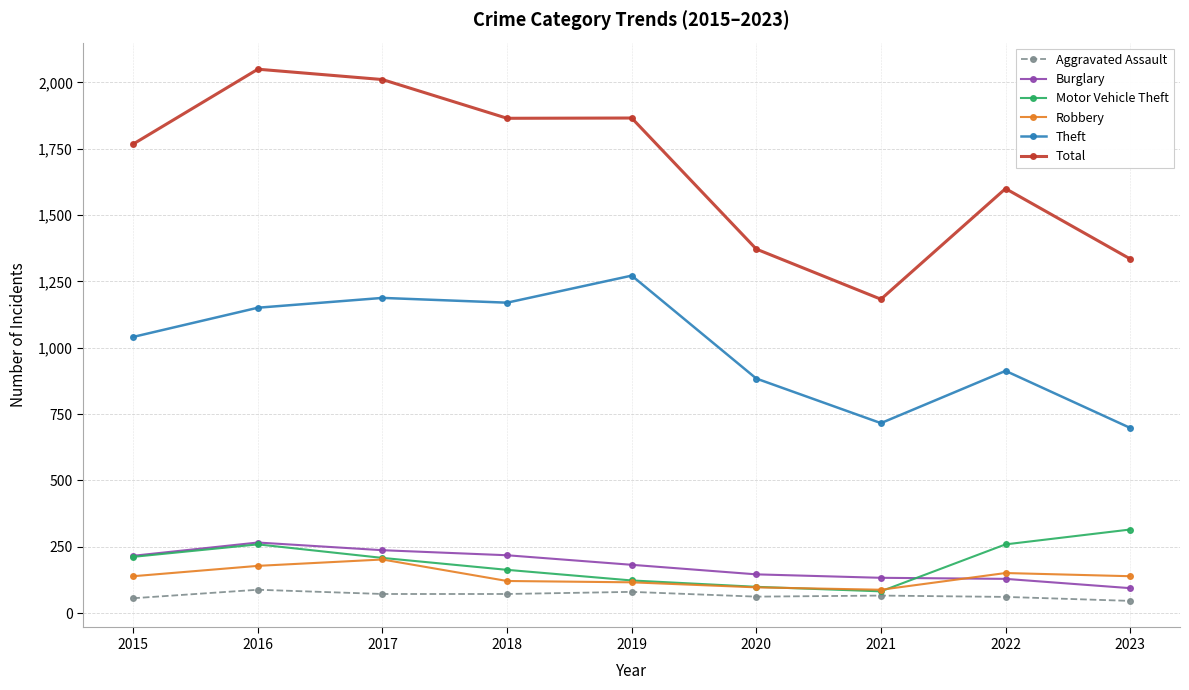

What is the highest value of the Motor Vehicle Theft series?

315